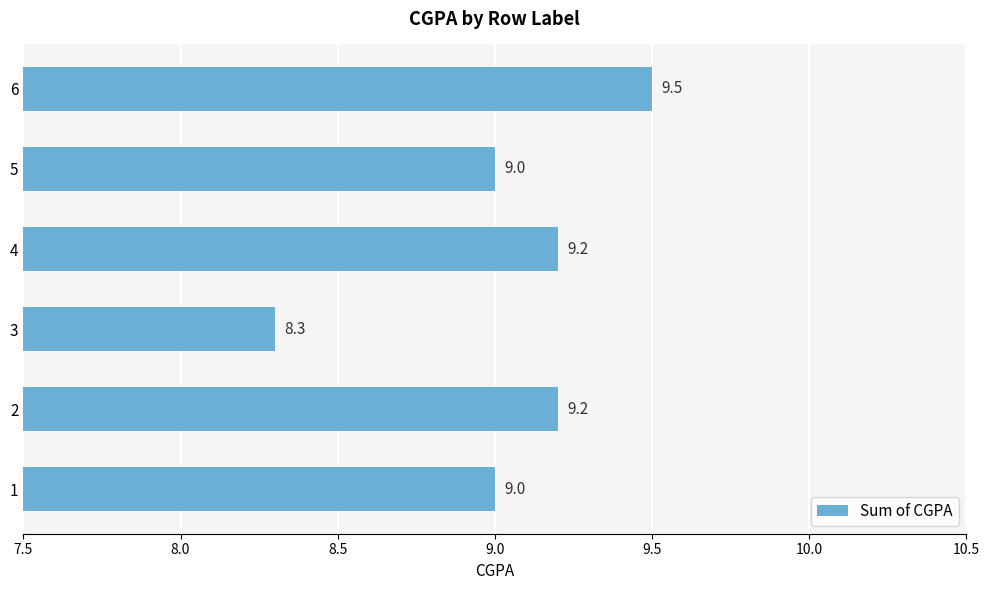

How many data points does each series have?

6